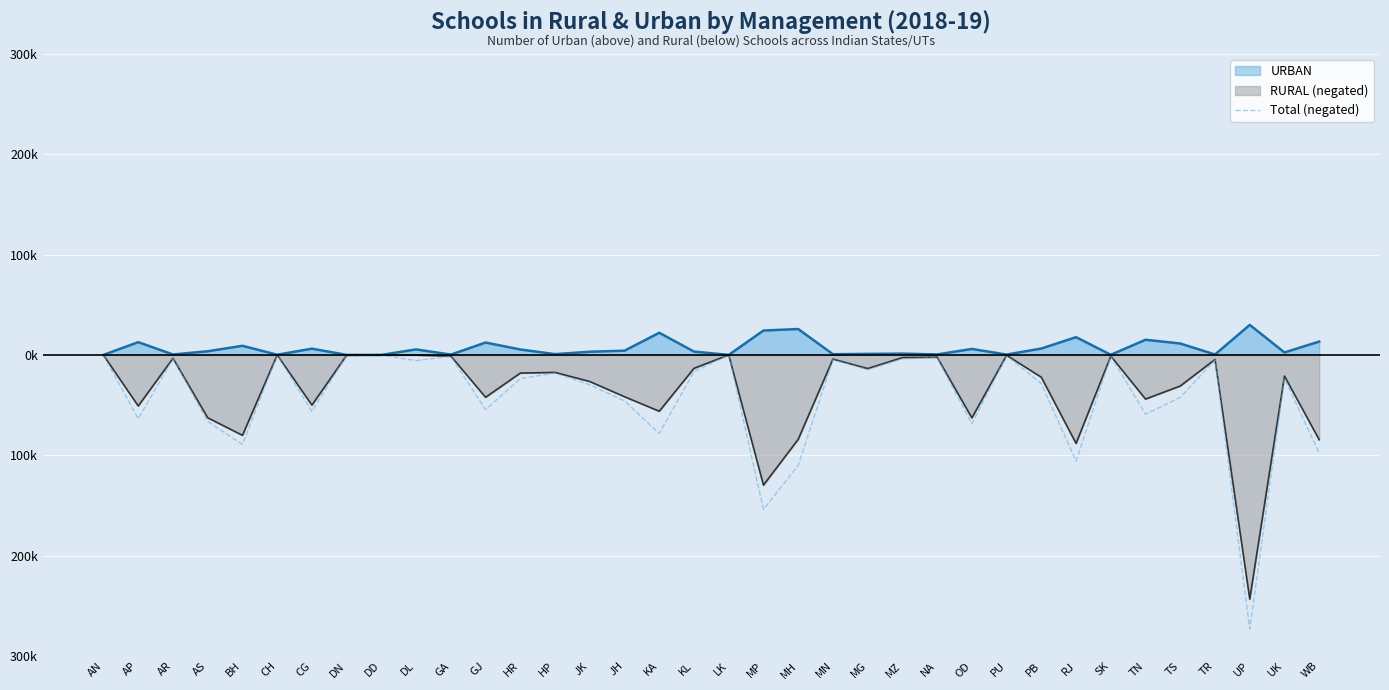

What is the minimum value shown in the chart?

-273235